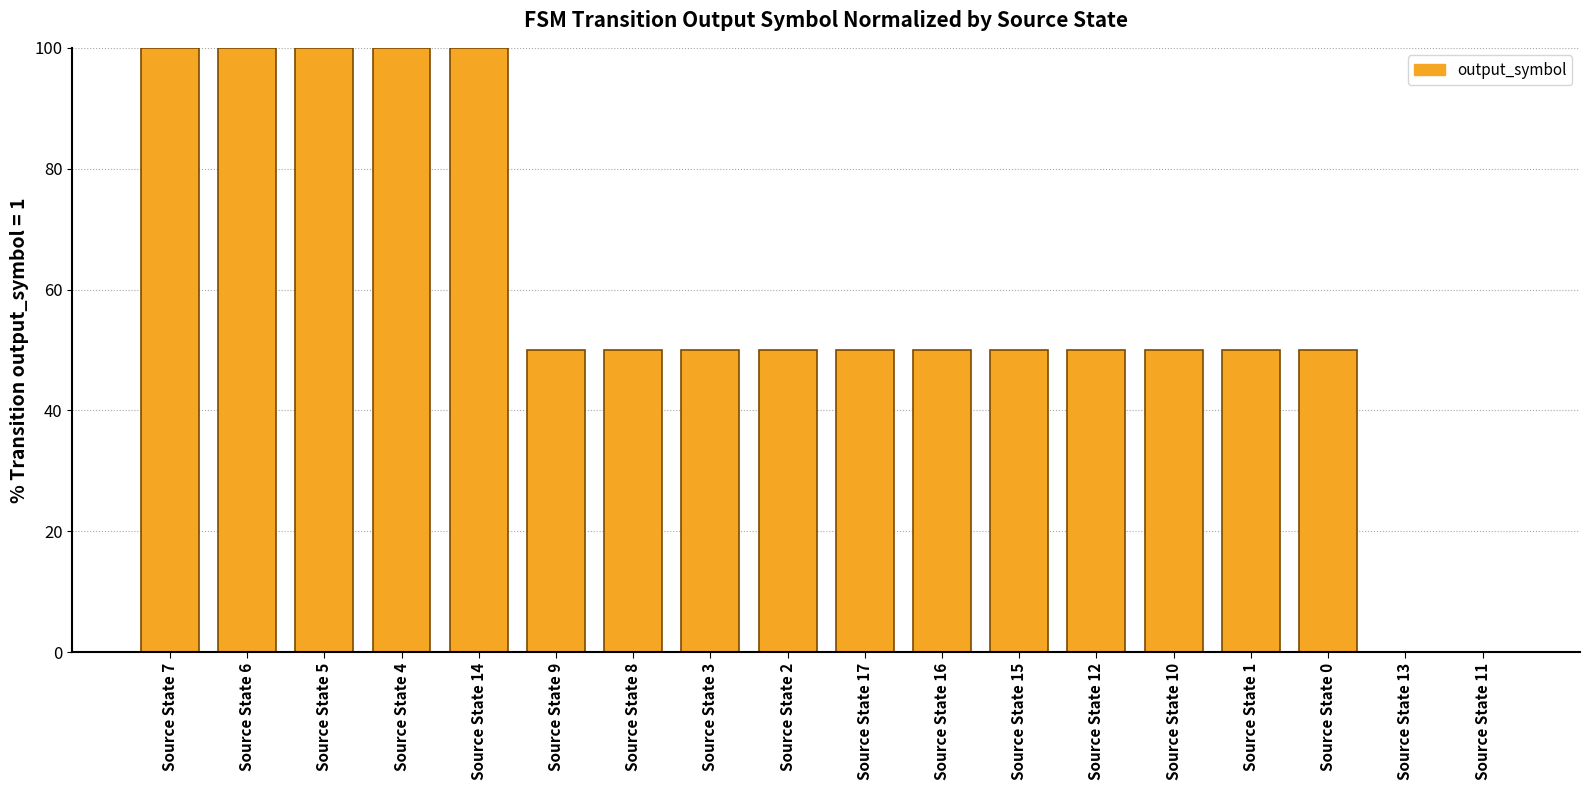

How many categories are shown in the chart?

18